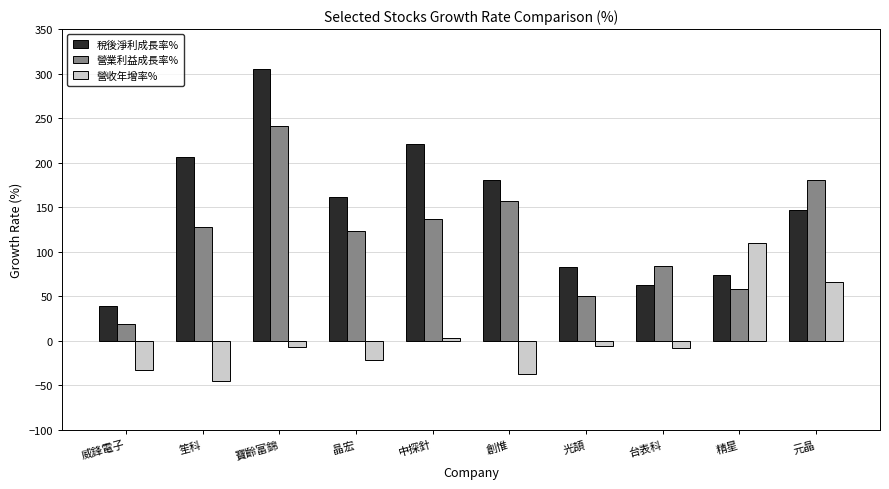

At how many categories does at least one series exceed 7?

10